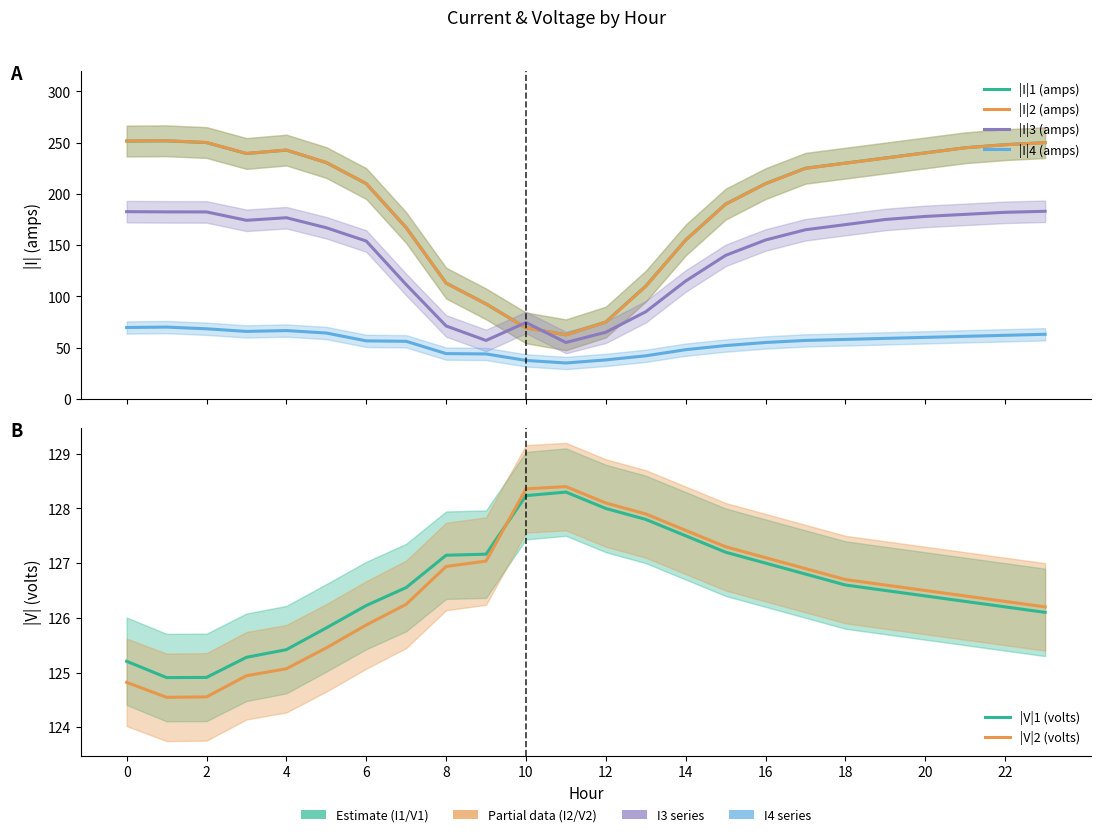

Reading left to right, transcribe all the data shown in this chart.

|I|1 (amps): 251.5	251.7	250.0	239.3	242.7	230.5	210.0	167.0	112.9	92.6	69.3	62.5	75.0	110.0	155.0	190.0	210.0	225.0	230.0	235.0	240.0	245.0	248.0	250.0
|I|2 (amps): 251.6	251.8	250.1	239.4	242.8	230.6	210.1	167.0	112.9	92.6	69.2	62.4	74.9	109.9	154.9	189.9	209.9	224.9	229.9	234.9	239.9	244.9	247.9	249.9
|I|3 (amps): 182.6	182.4	182.4	174.2	176.7	166.9	154.0	111.5	71.1	57.0	74.5	55.0	65.0	85.0	115.0	140.0	155.0	165.0	170.0	175.0	178.0	180.0	182.0	183.0
|I|4 (amps): 69.6	70.0	68.4	65.8	66.6	64.2	56.6	56.1	44.2	43.8	37.5	35.0	38.0	42.0	48.0	52.0	55.0	57.0	58.0	59.0	60.0	61.0	62.0	63.0
|V|1 (volts): 125.2	124.9	124.9	125.3	125.4	125.8	126.2	126.6	127.1	127.2	128.2	128.3	128.0	127.8	127.5	127.2	127.0	126.8	126.6	126.5	126.4	126.3	126.2	126.1
|V|2 (volts): 124.8	124.5	124.6	124.9	125.1	125.5	125.9	126.2	126.9	127.0	128.4	128.4	128.1	127.9	127.6	127.3	127.1	126.9	126.7	126.6	126.5	126.4	126.3	126.2